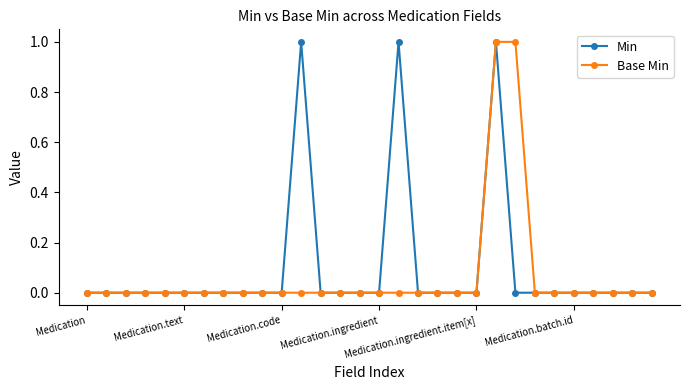

True or false: Min has more than 1 points higher than both neighbors.

True